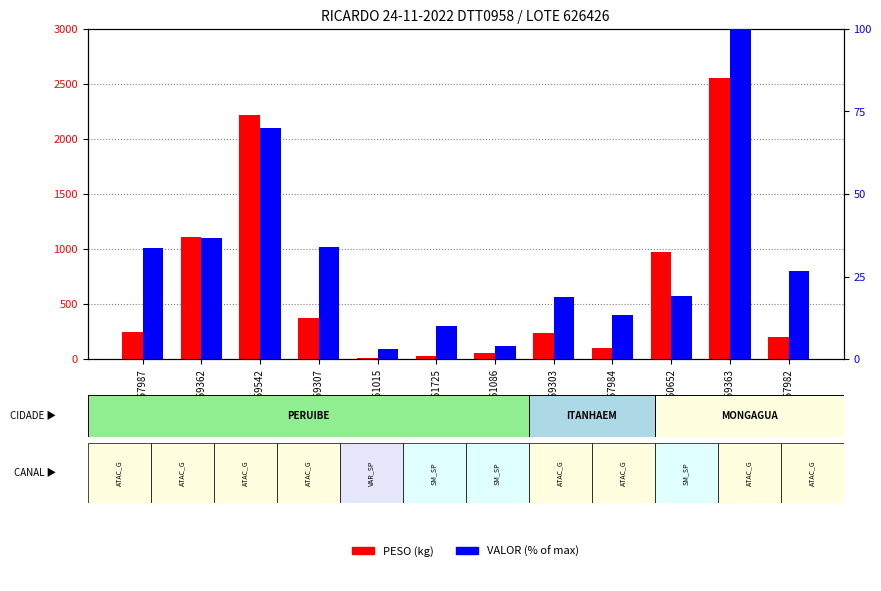

What is the total value across all series at 5959307?

403.1